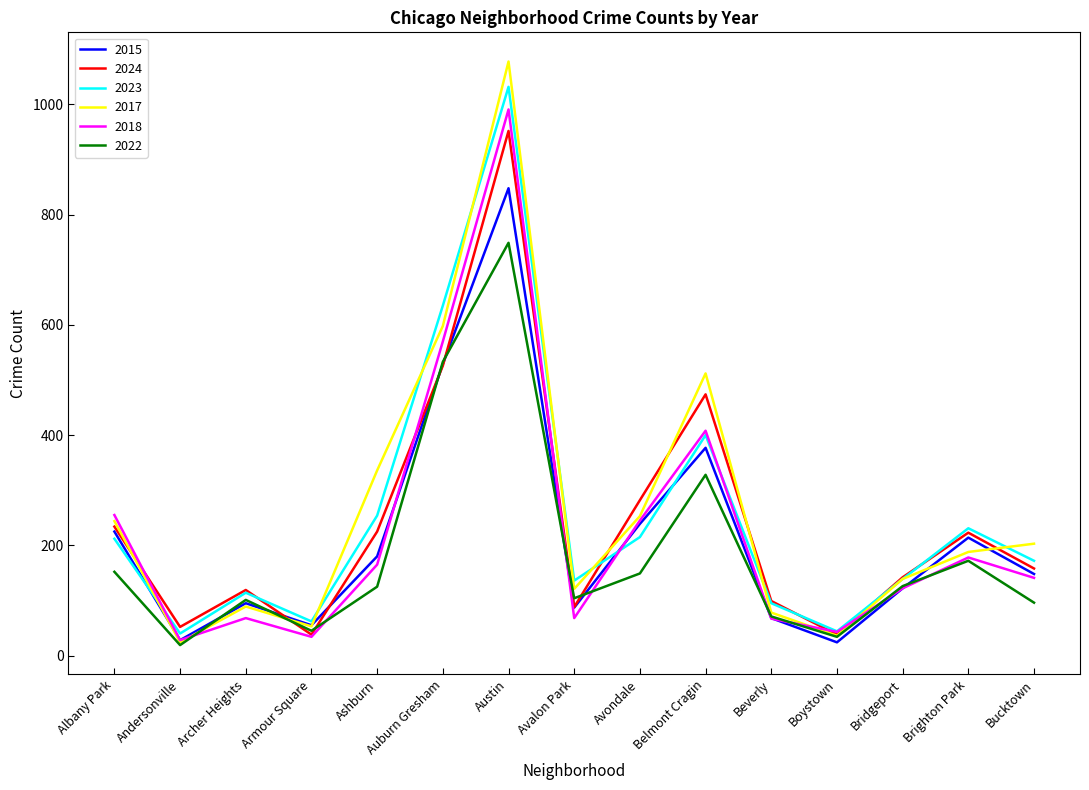

Which series has the largest total across all categories?

2017